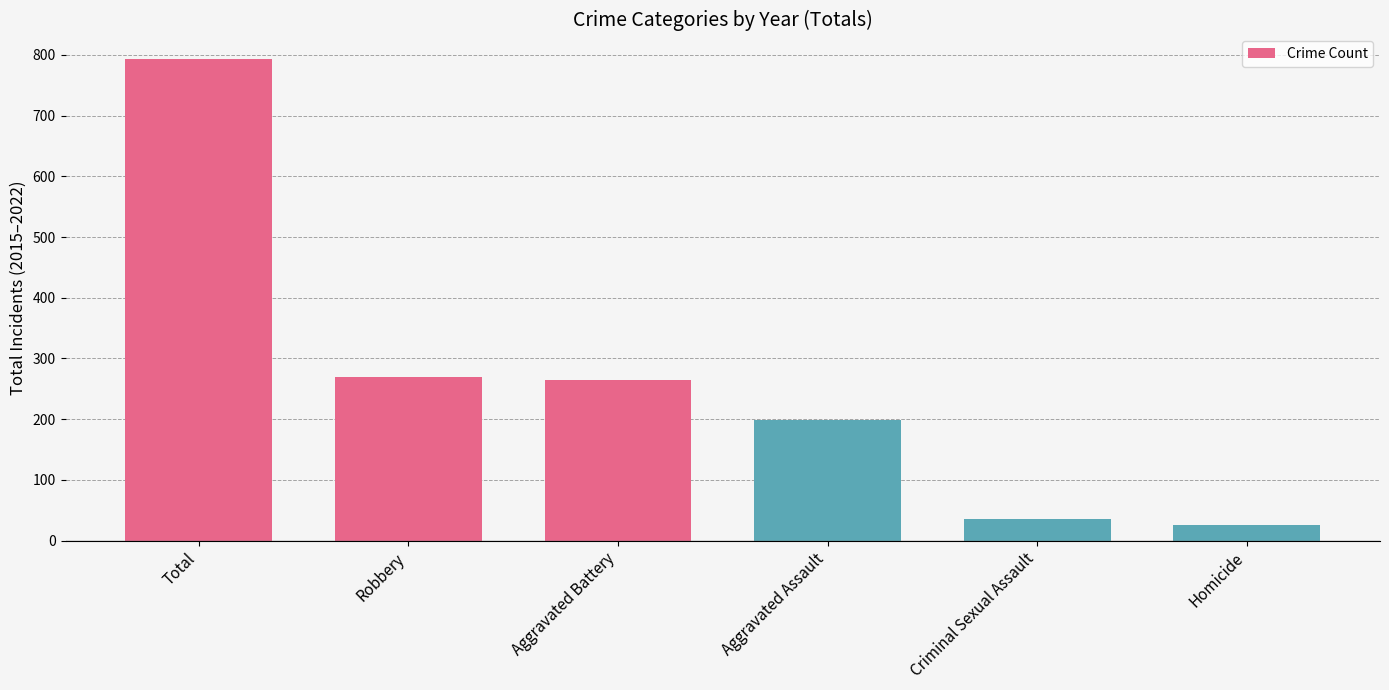

What is the label of the 6th bar from the left?

Homicide